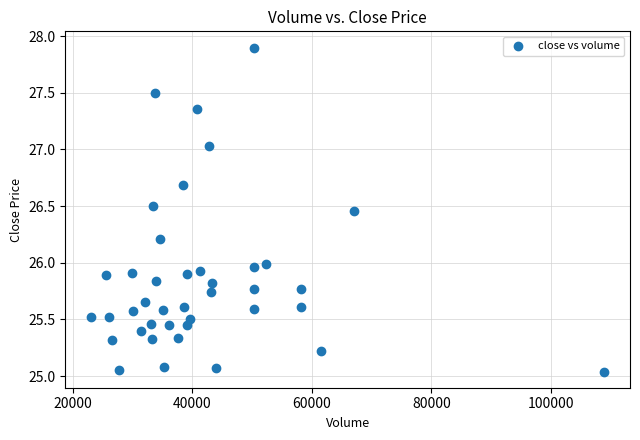

What is the range of Y values (max minus min)?

2.9